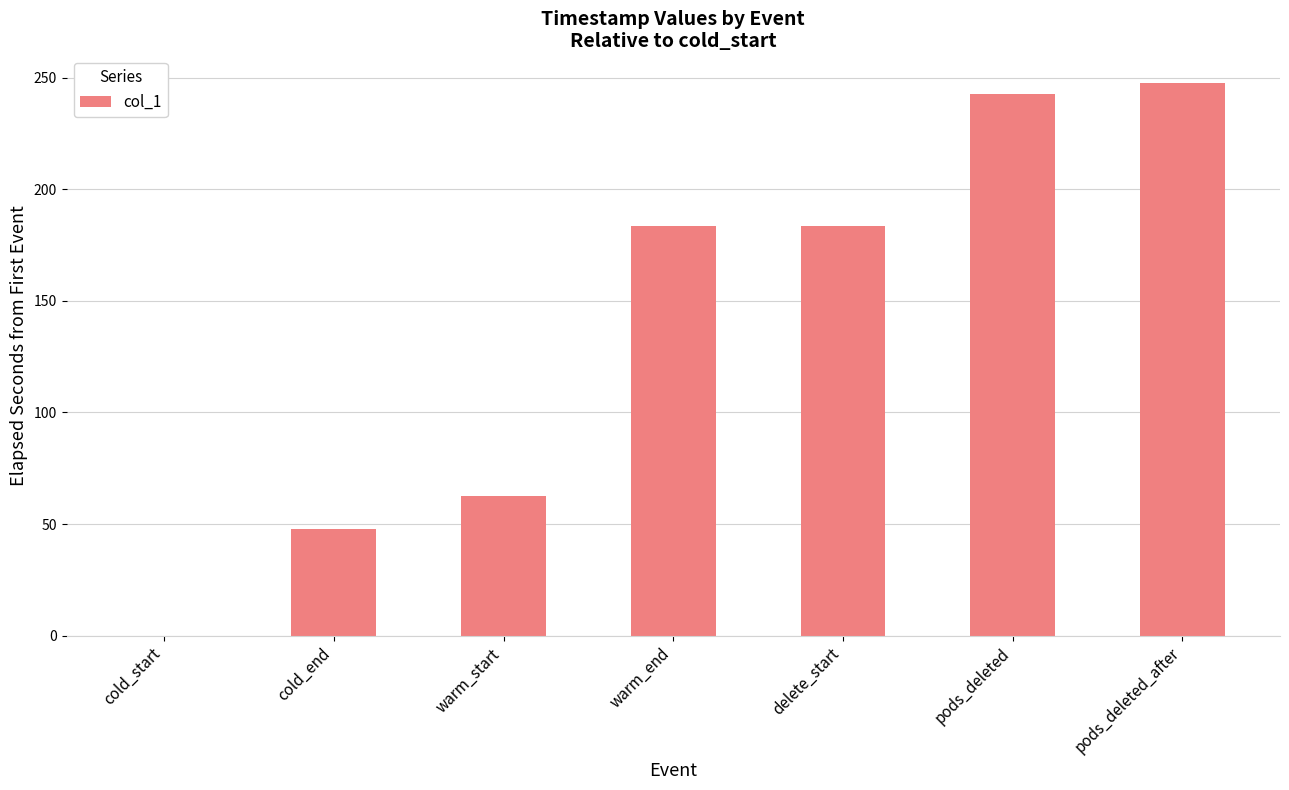

Approximately how many times larger is the value at warm_start compared to cold_end?

1.3